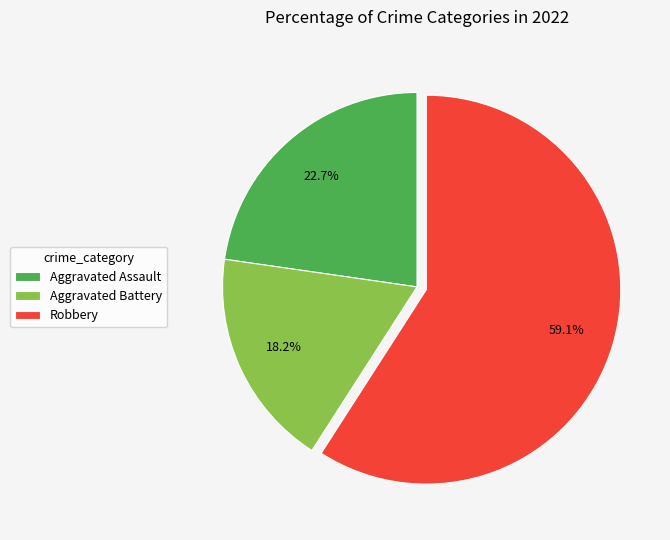

True or false: Robbery accounts for 59% of the total.

True